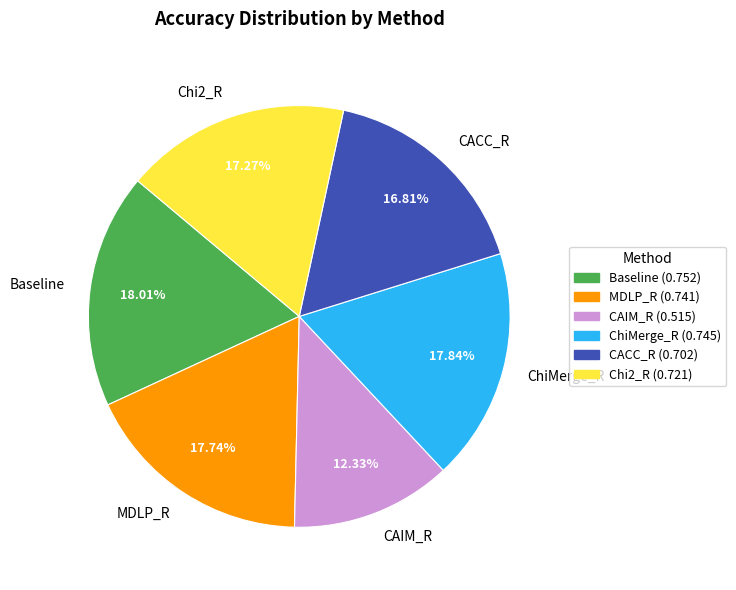

What is the total percentage of Chi2_R and Baseline?

35.3%